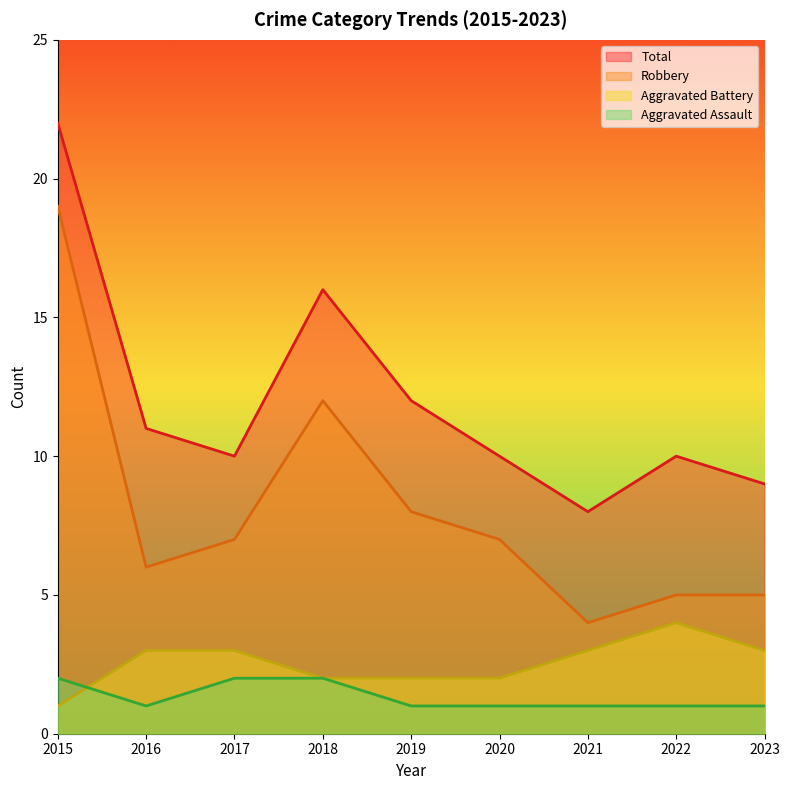

In Aggravated Battery, how many points are higher than both neighbors (excluding endpoints)?

1